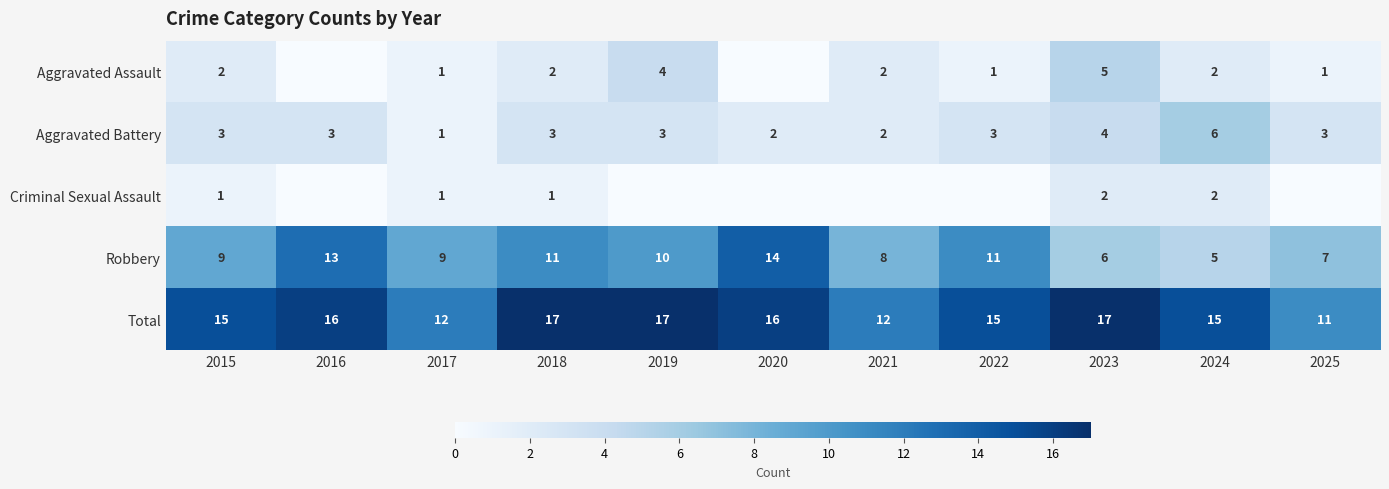

The Robbery series shows 10 at 2023. True or false?

False